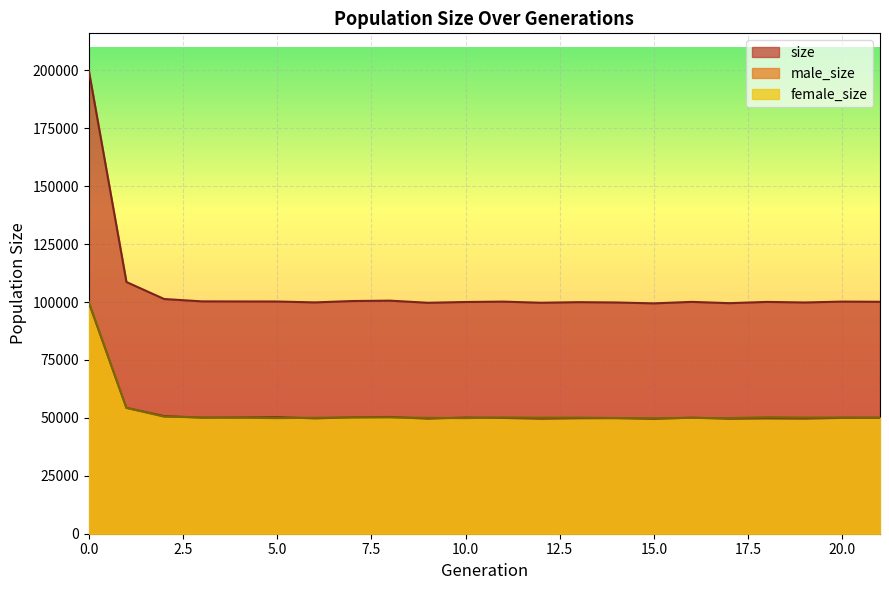

What is the sum of the size values at 7 and 10?

200504